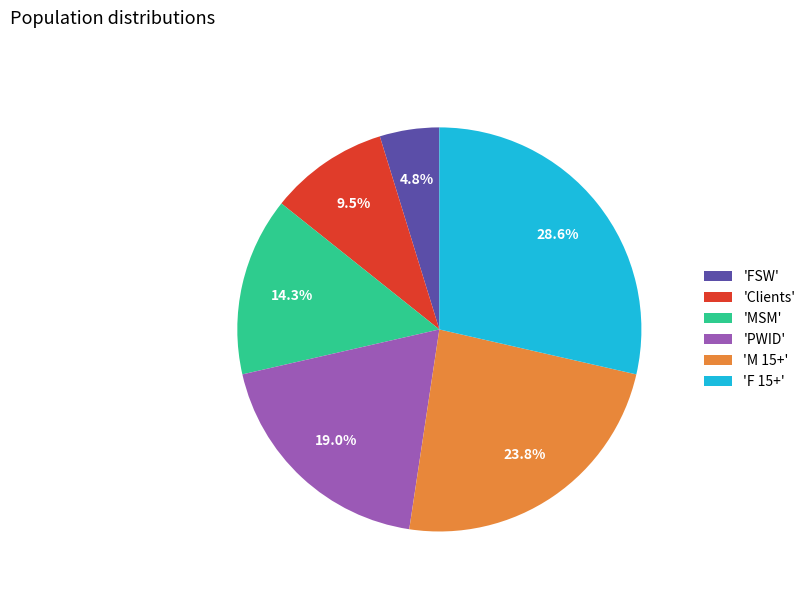

Which slice is the smallest?

'FSW'